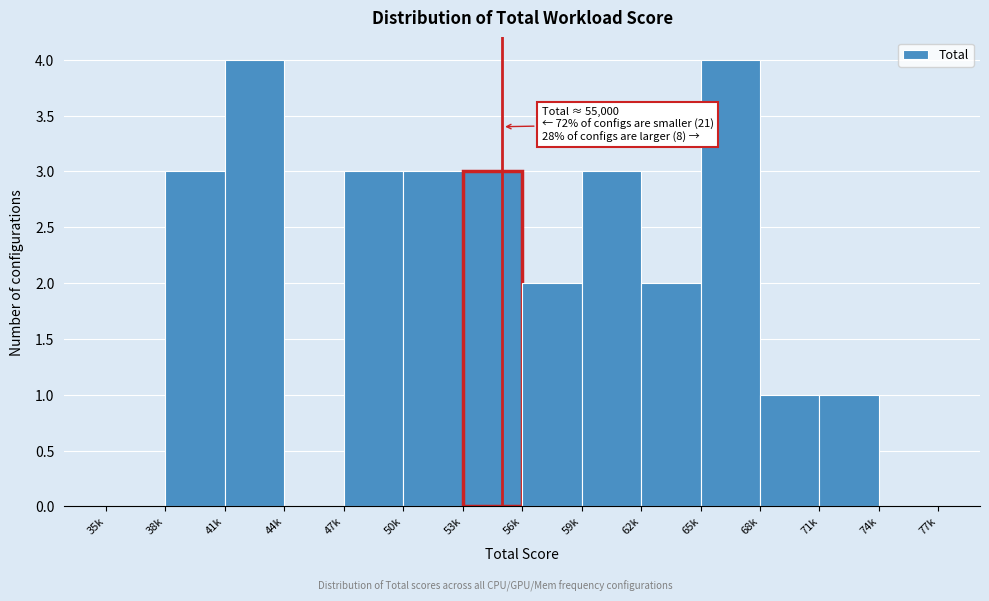

Reading left to right, list all the values displayed in this chart.

35k=0	38k=3	41k=4	44k=0	47k=3	50k=3	53k=3	56k=2	59k=3	62k=2	65k=4	68k=1	71k=1	74k=0